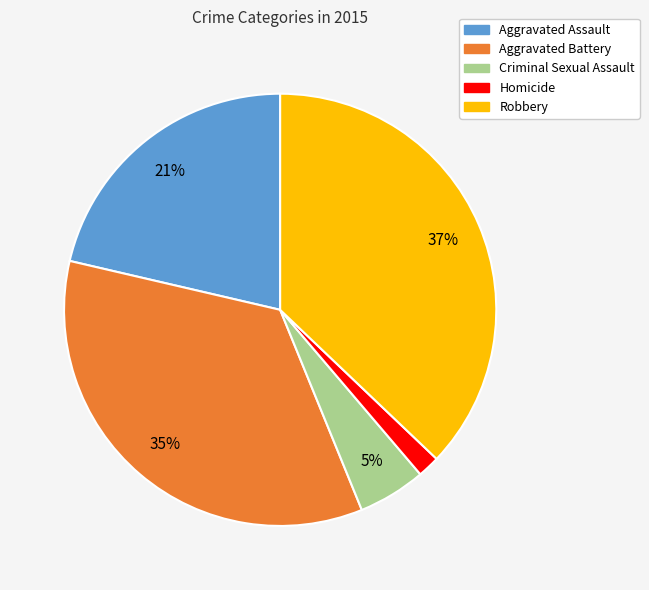

To the nearest percent, what is the difference between the Robbery and Homicide slice percentages?

35%